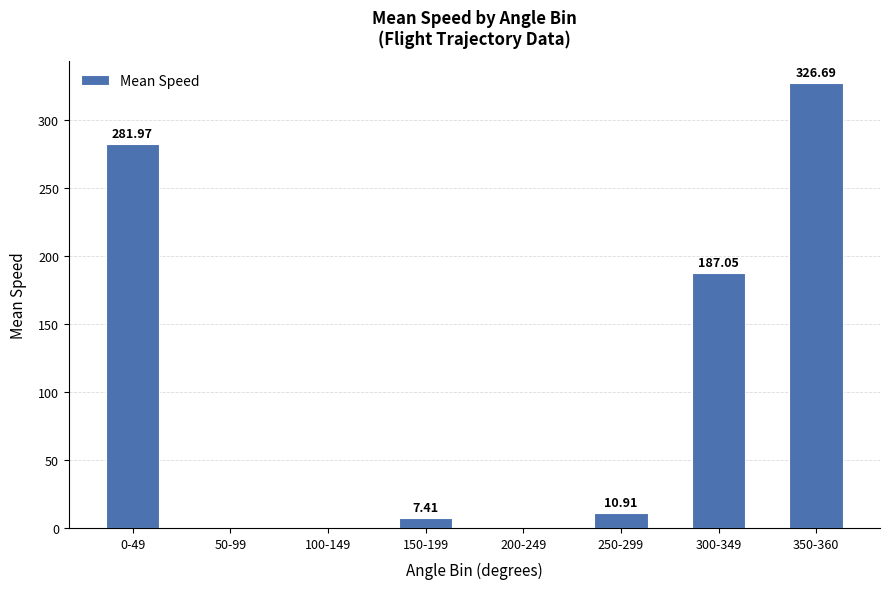

At which label is the value closest to 163?

300-349